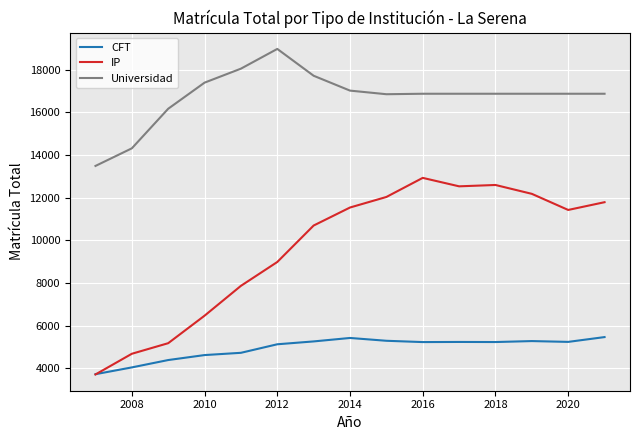

What is the maximum value shown in the chart?

18970